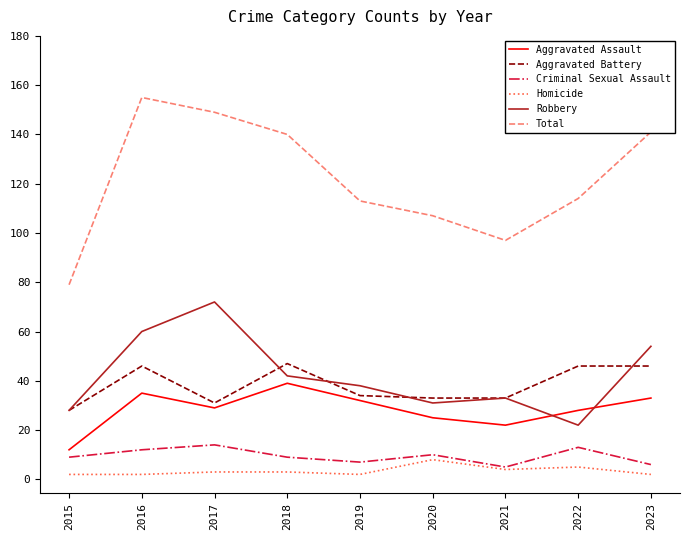

Which series has the largest total across all categories?

Total